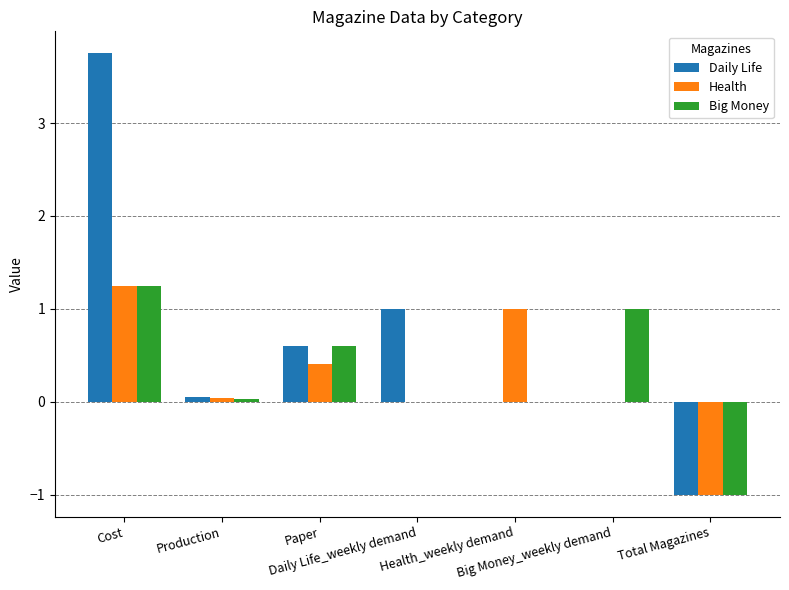

What is the sum of all Big Money values?

1.9